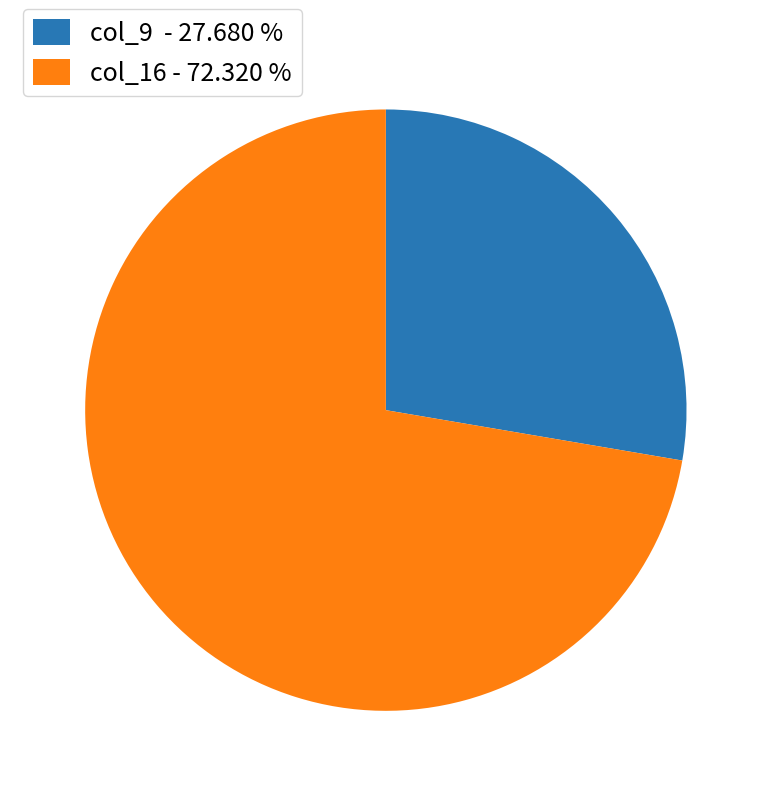

Which slice is the smallest?

col_9 - 27.680 %